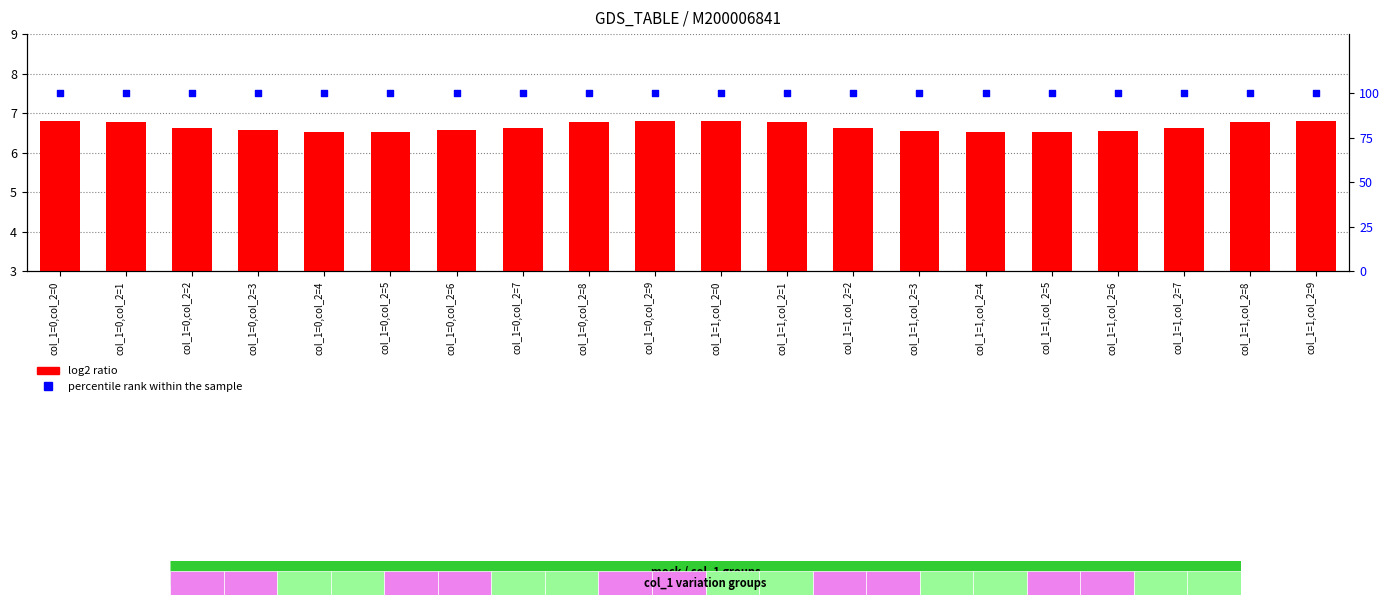

What is the total value across all series at col_1=1,col_2=3?

103.6